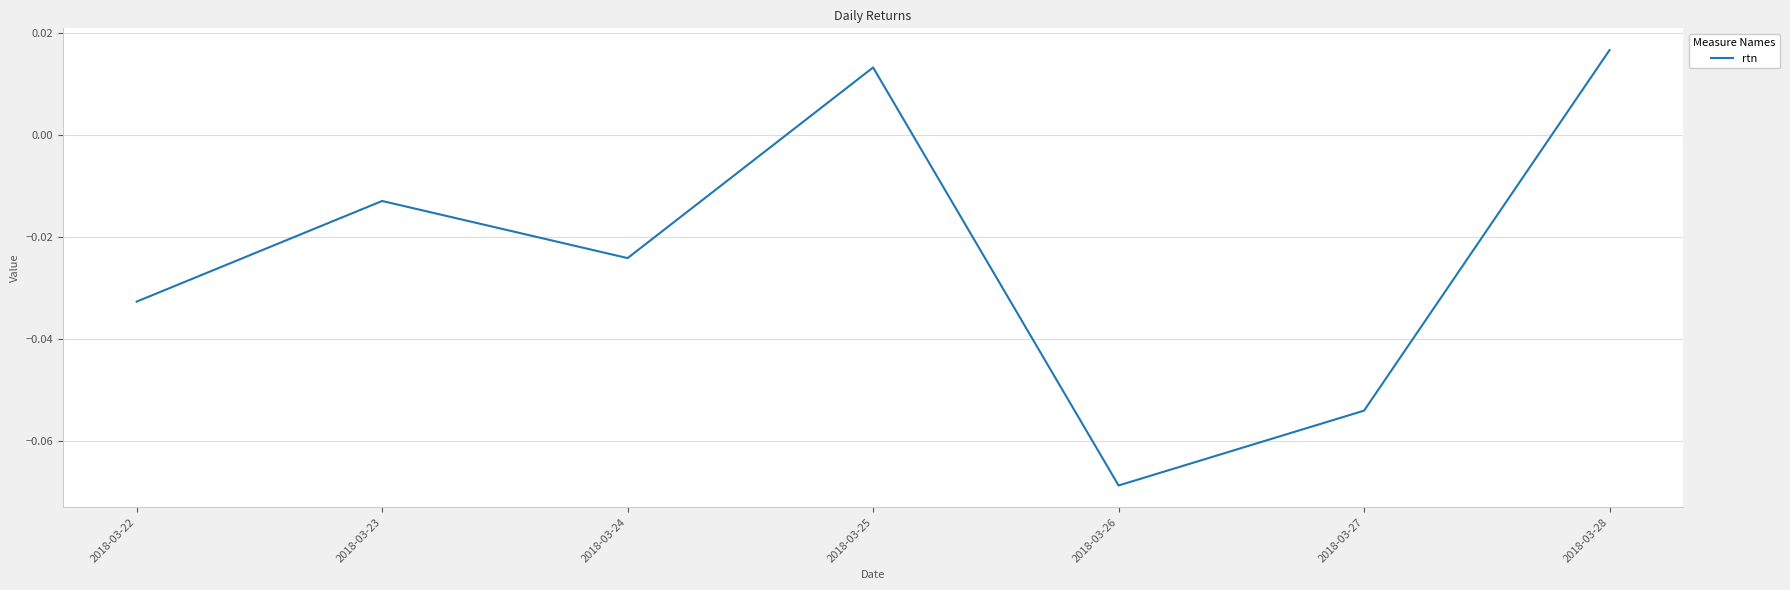

At which category does the chart reach its minimum across all series?

2018-03-26